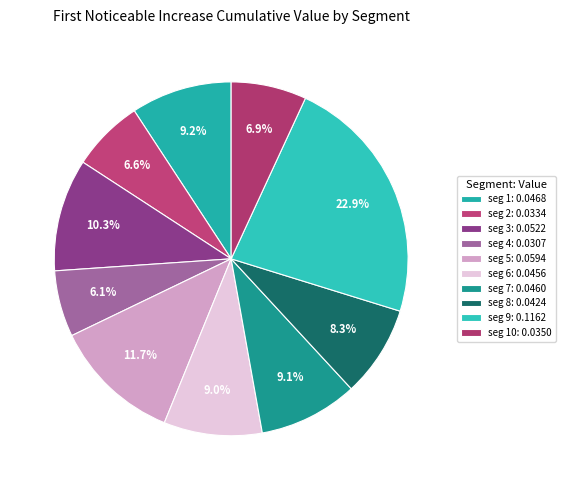

Count the number of slices in the pie.

10